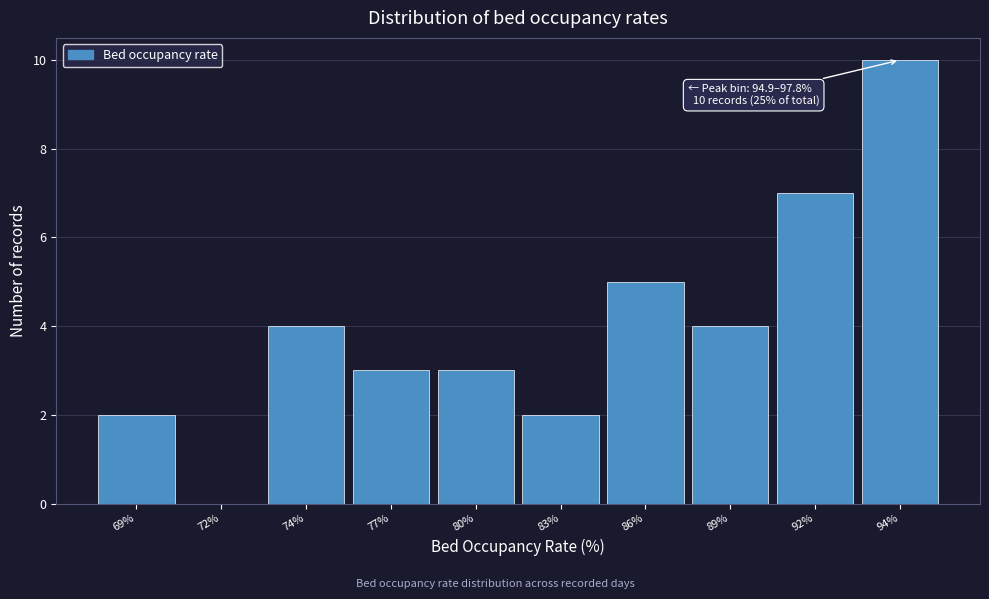

Reading right to left, extract all data points from this chart.

94%=10	92%=7	89%=4	86%=5	83%=2	80%=3	77%=3	74%=4	72%=0	69%=2